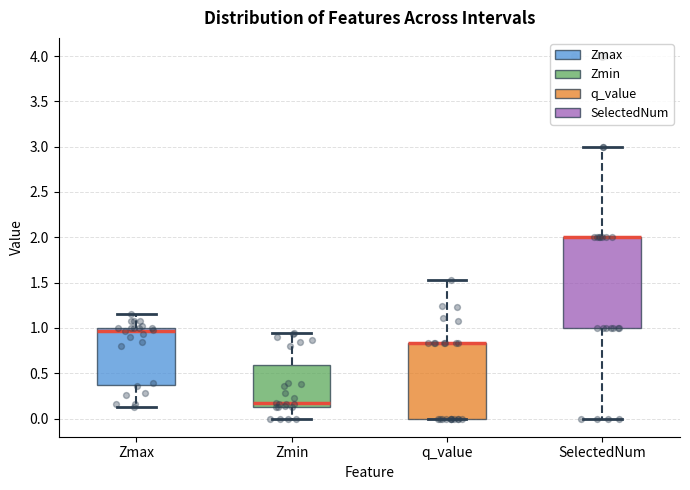

Comparing the boxes themselves (not the whiskers), which one is the tallest?

SelectedNum